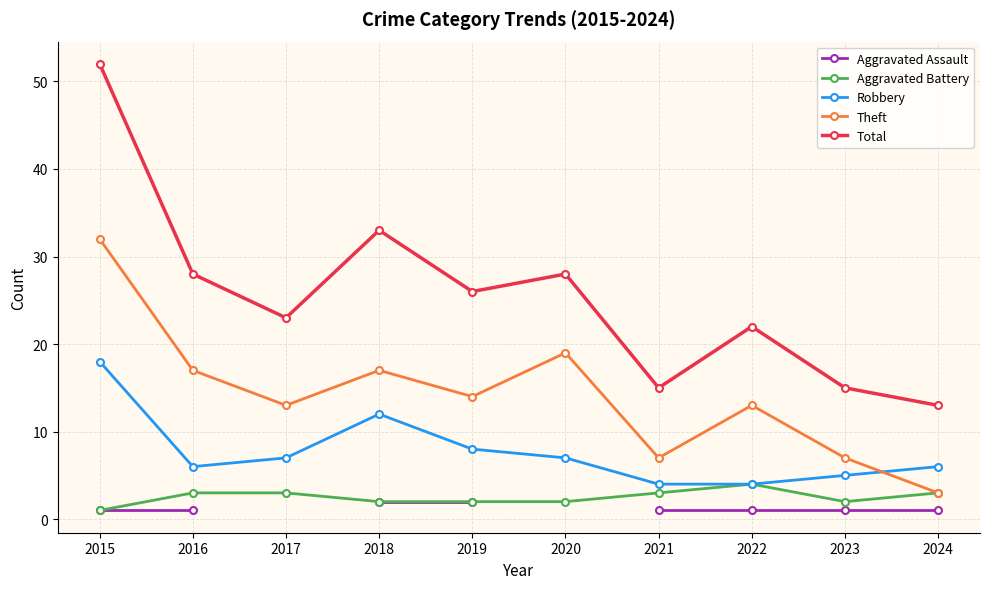

Between 2018 and 2022, which series saw the biggest shift?

Total